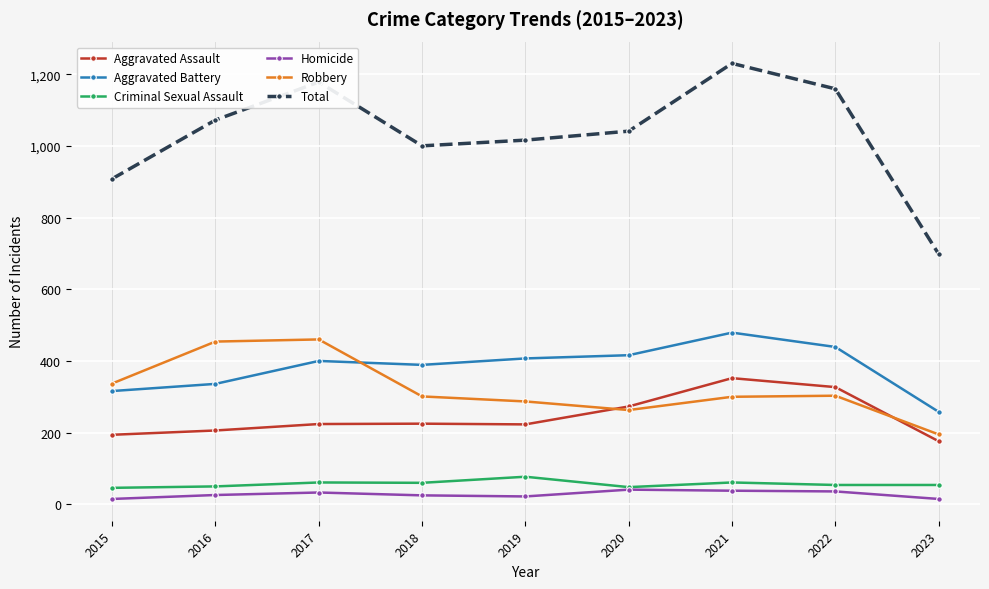

What is the difference between the maximum and minimum values in the Criminal Sexual Assault series?

31